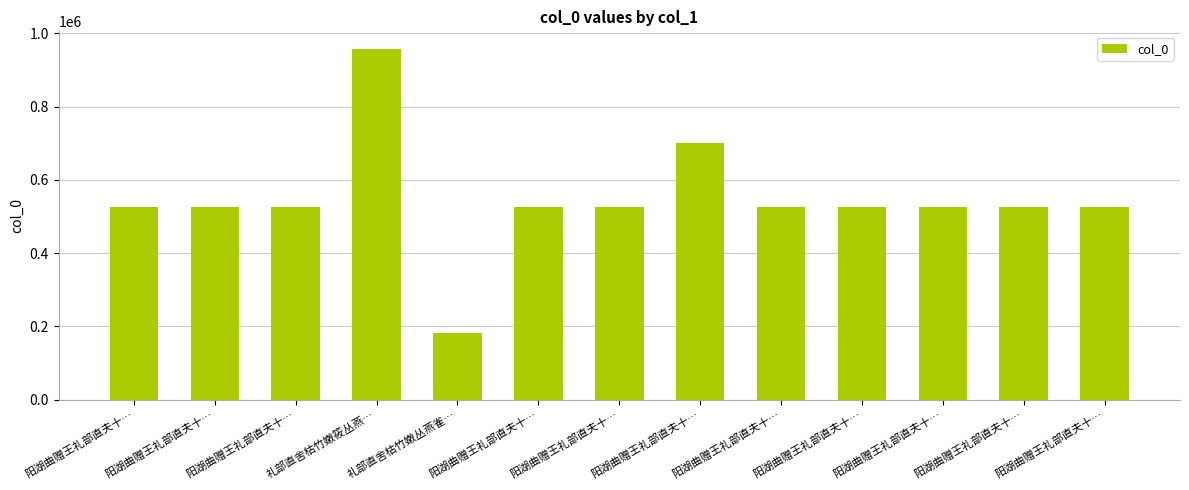

At which label does the data first exceed 525216?

阳湖曲赠王礼部直夫十…